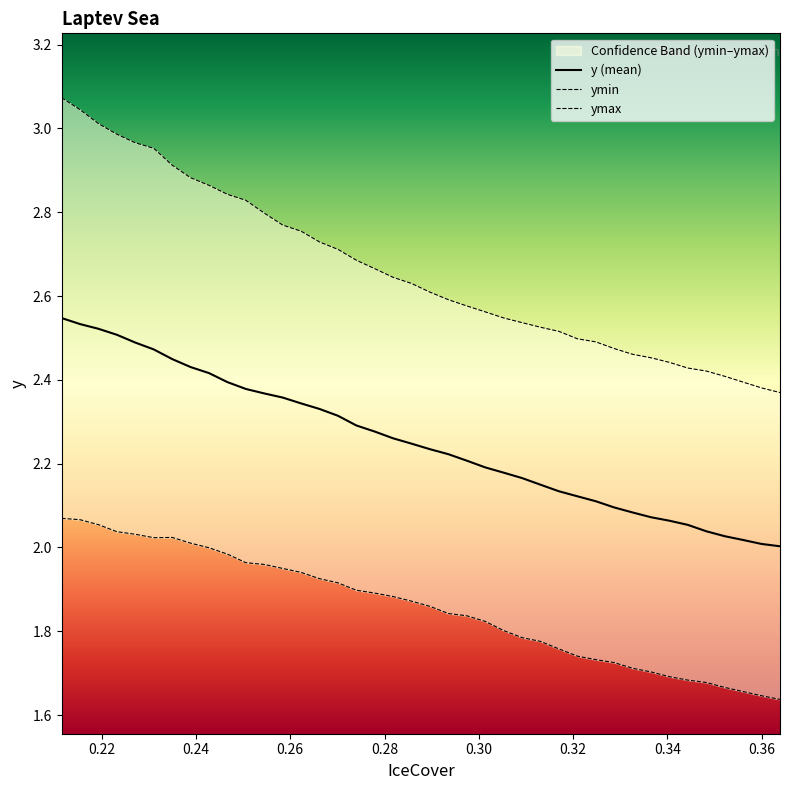

Rank the series by their average value, from highest to lowest.

ymax, y, ymin